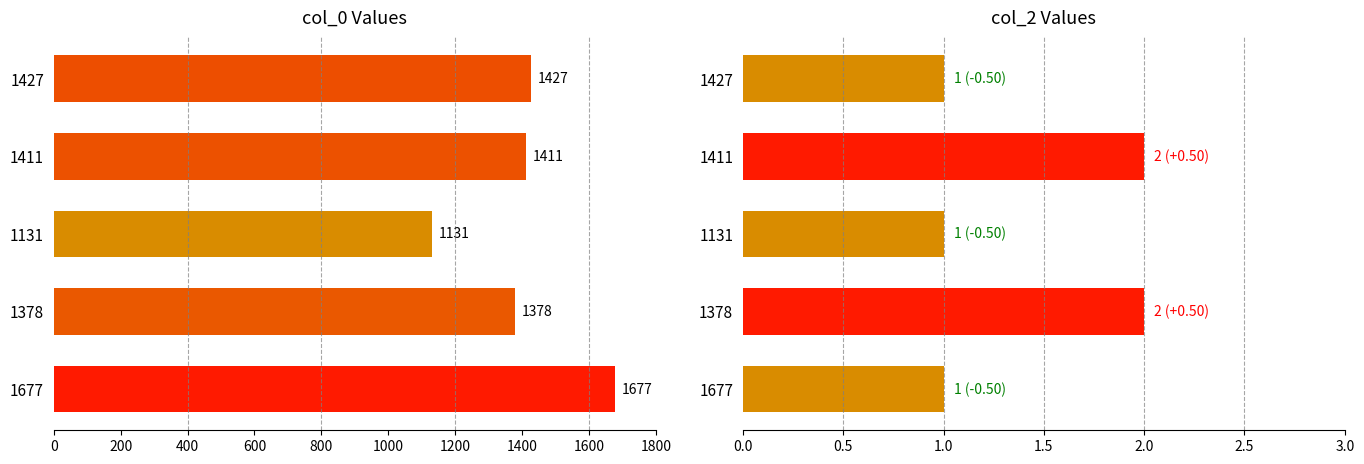

Which series has the largest total across all categories?

col_0